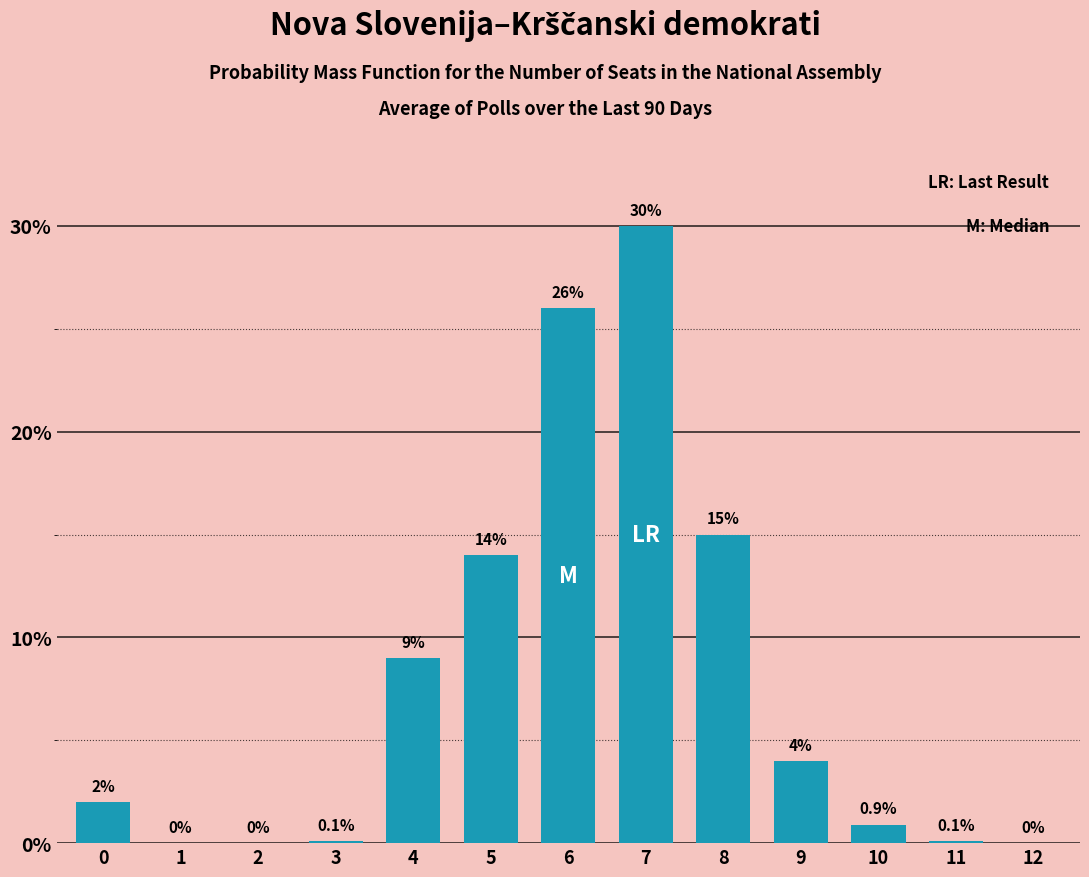

Reading left to right, transcribe all the data shown in this chart.

0=2.0	1=0.0	2=0.0	3=0.1	4=9.0	5=14.0	6=26.0	7=30.0	8=15.0	9=4.0	10=0.9	11=0.1	12=0.0